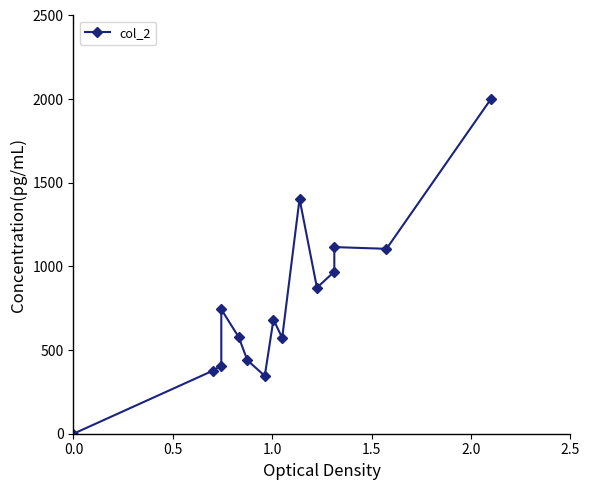

Does the chart have visible grid lines?

No